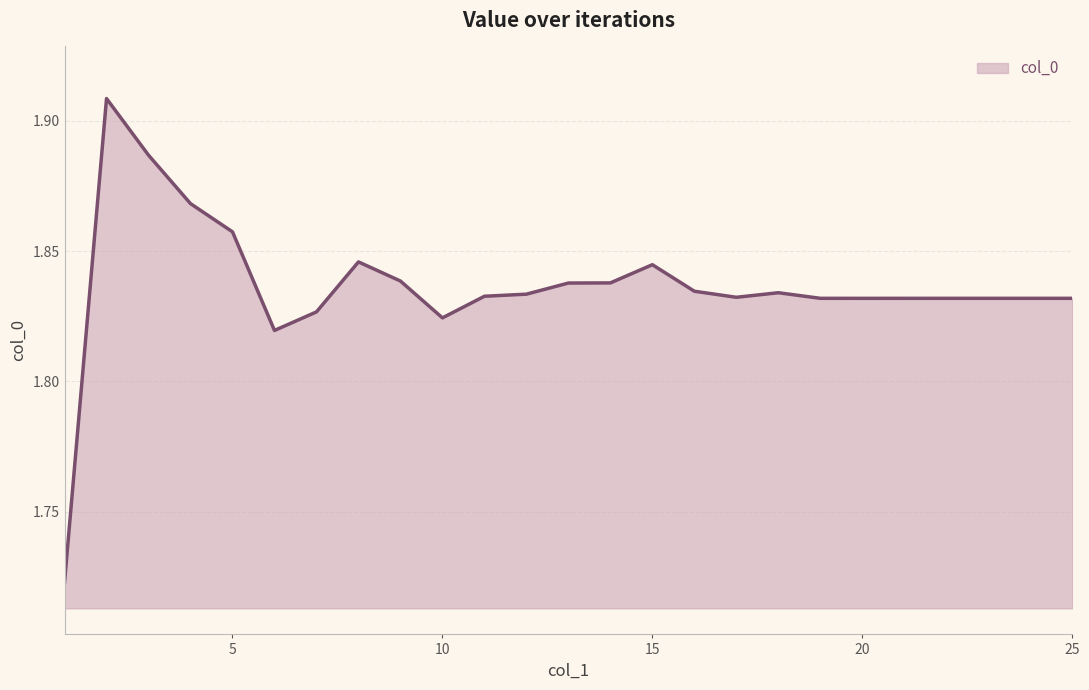

How many lines are shown in the chart?

1